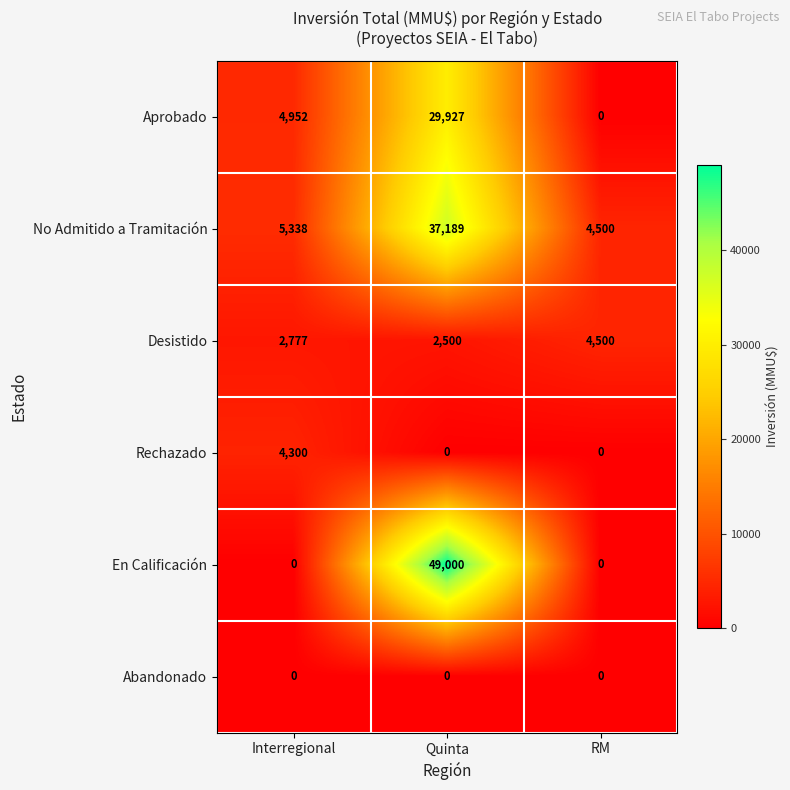

Which category has the highest value across all series?

Quinta